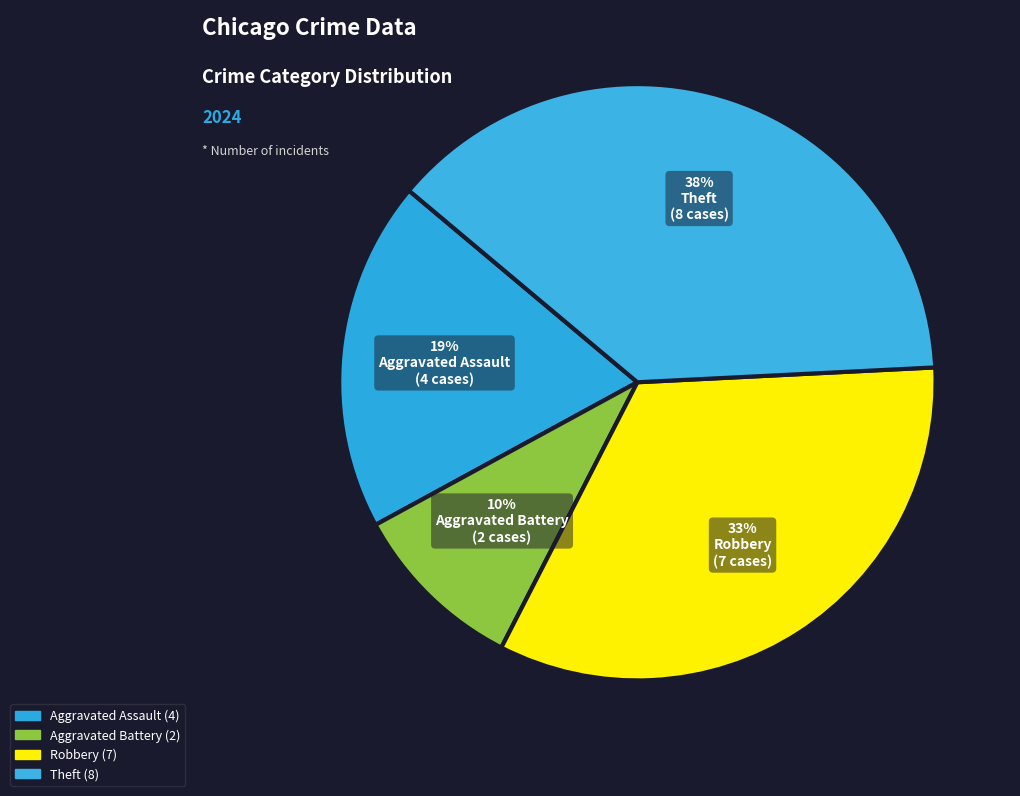

What is the largest slice in the pie chart?

Theft